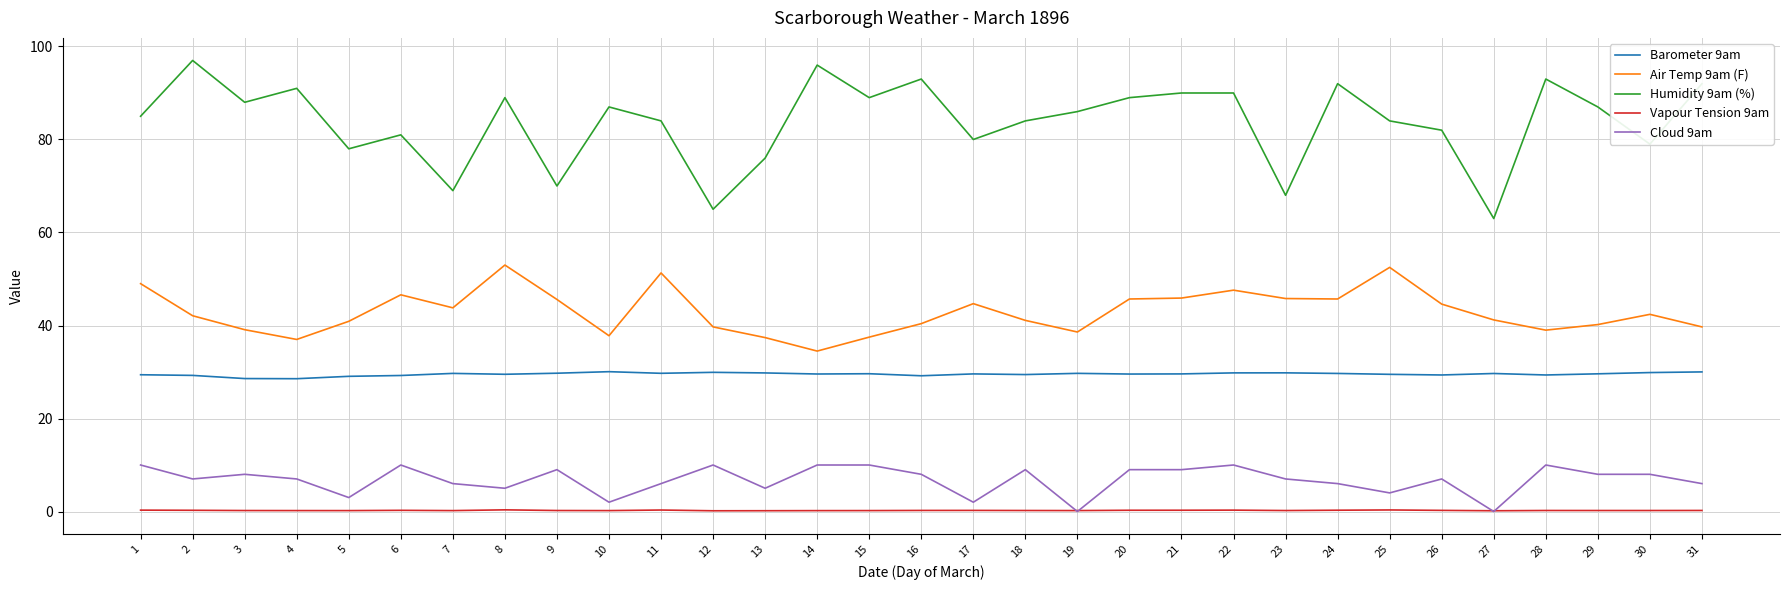

What is the difference between the maximum and second lowest values in the Vapour Tension 9am series?

0.2